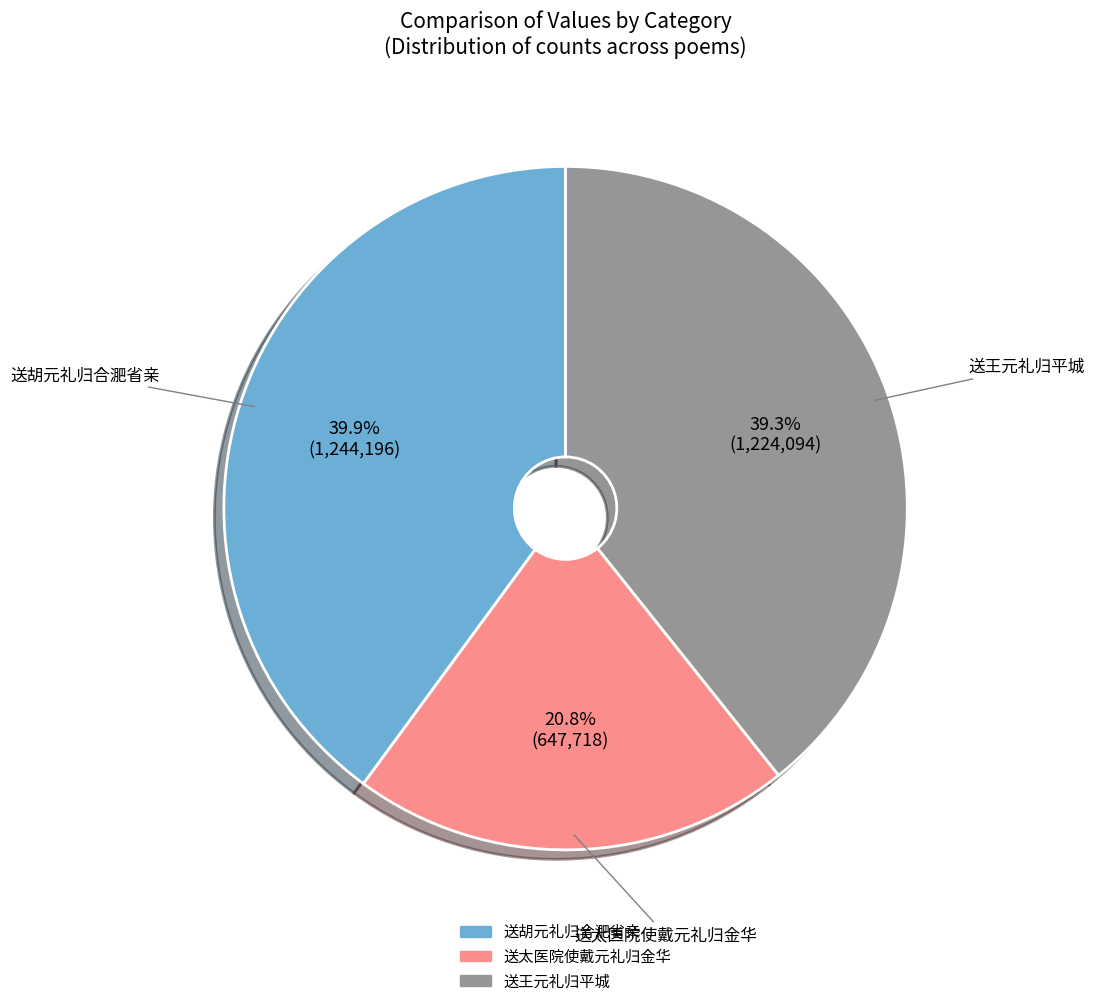

How many slices are in this pie chart?

3